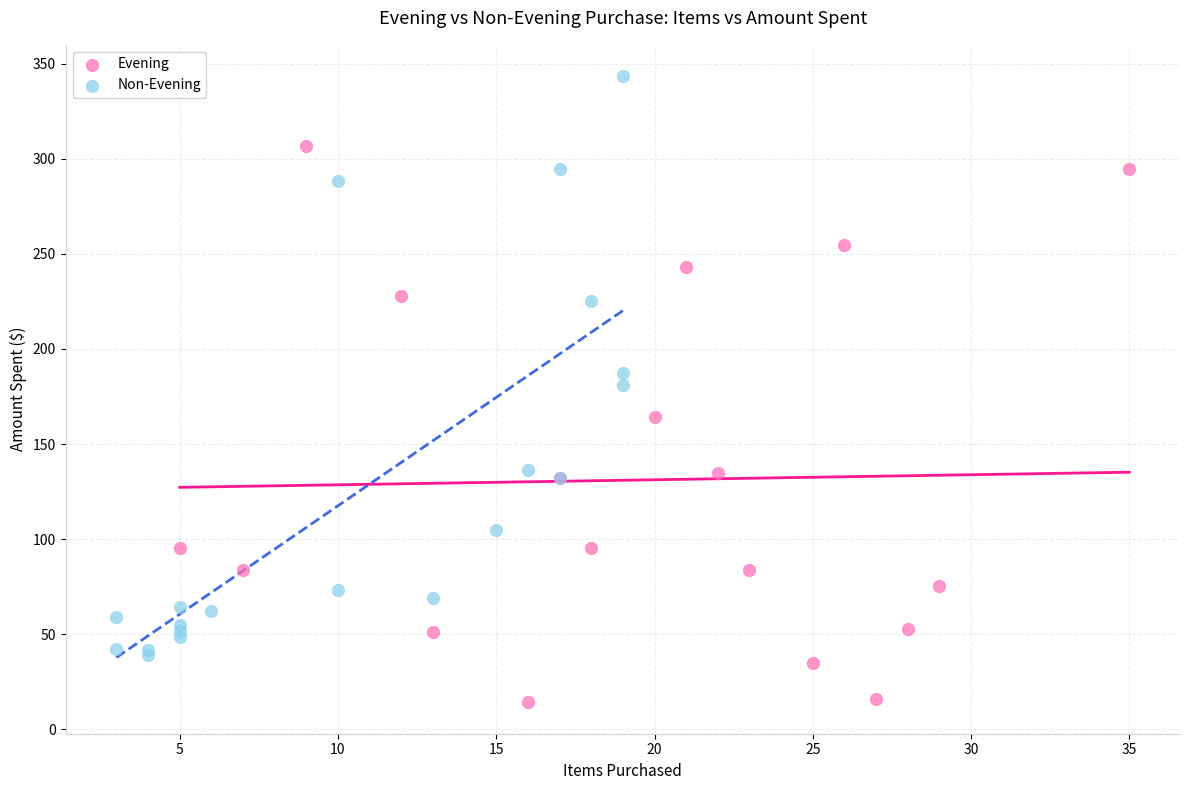

Which series reaches the minimum Y coordinate?

Evening